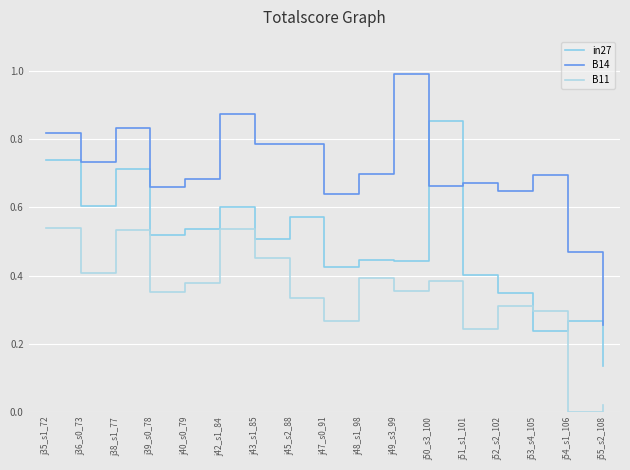

How many times do in27 and B14 cross each other?

2